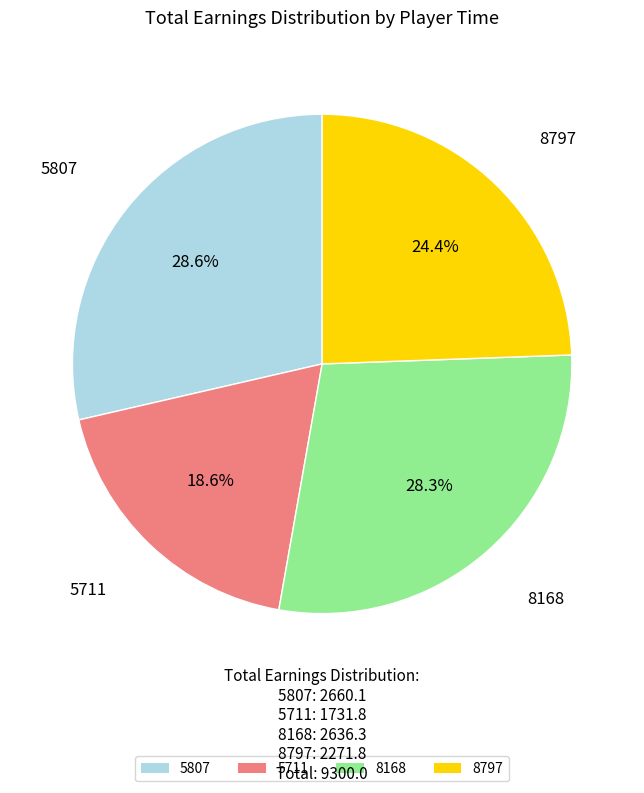

Approximately how many times larger is the value at 5711 compared to 8797?

0.8